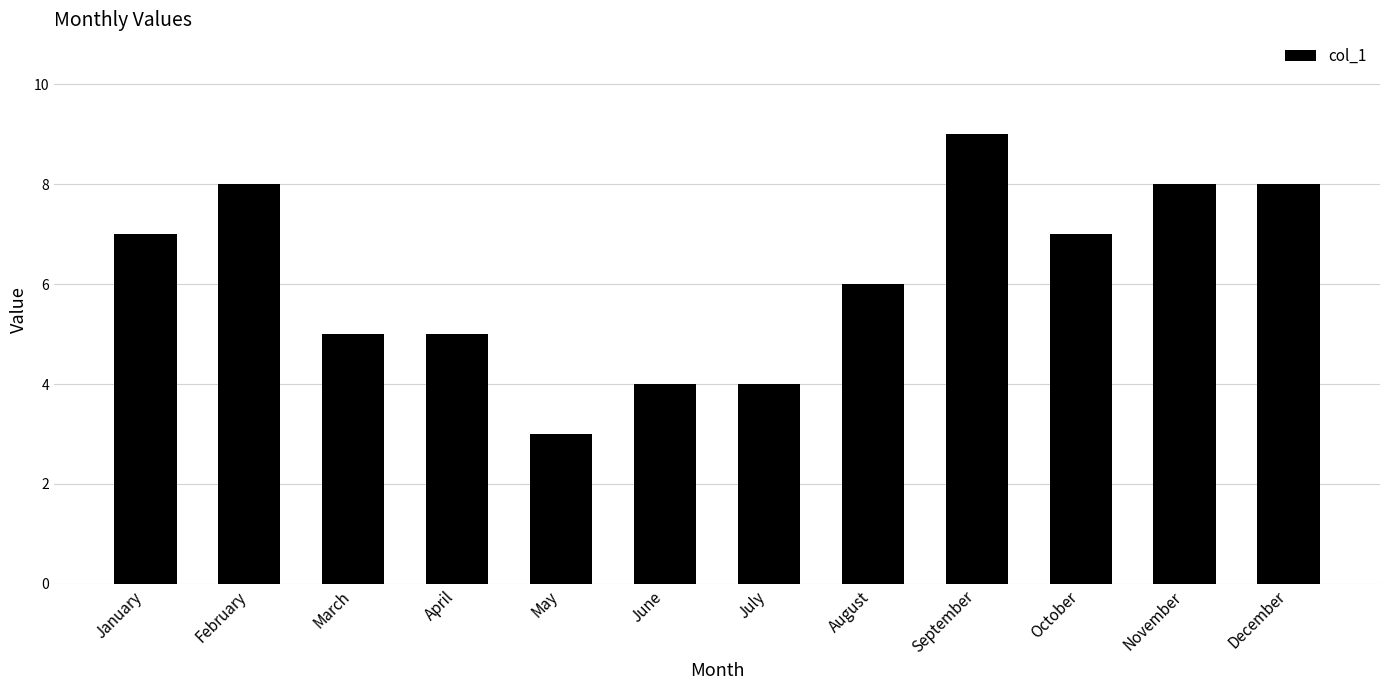

What is the ratio of the value at February to the value at January?

1.1